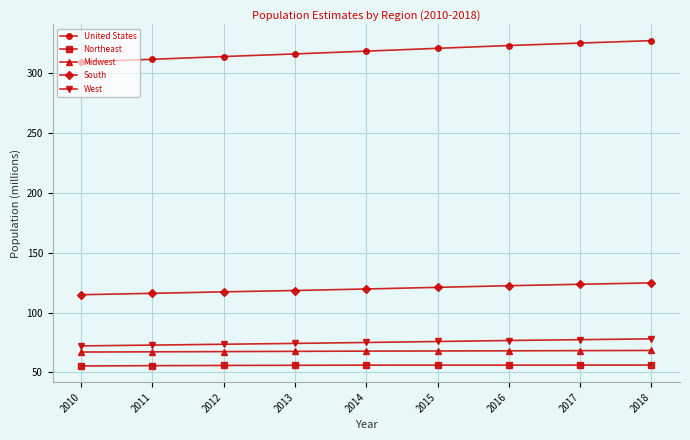

What is the difference between the highest and lowest values at 2013?

260.1